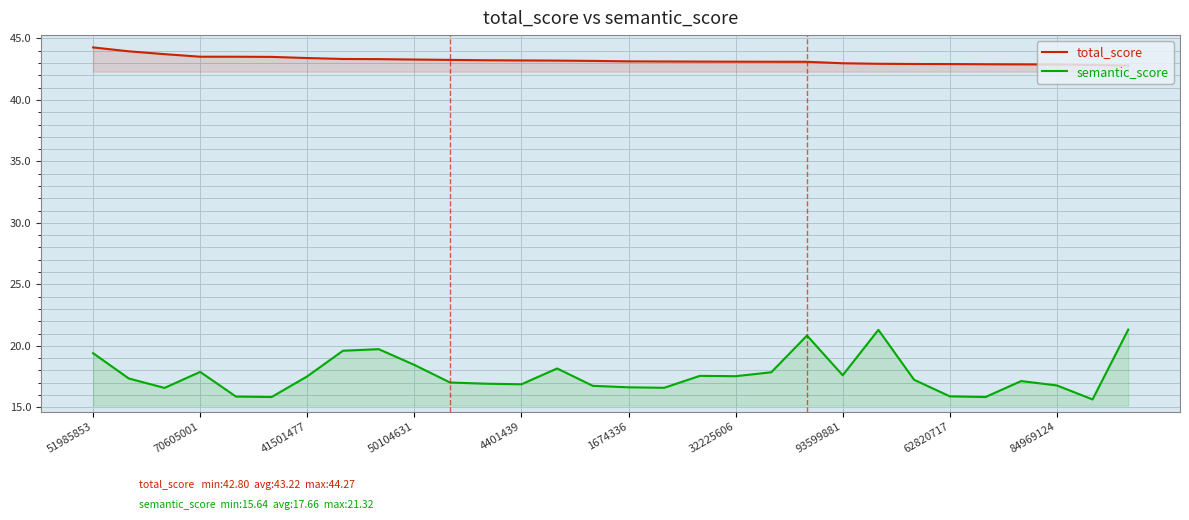

At which label does total_score first exceed 43?

51985853